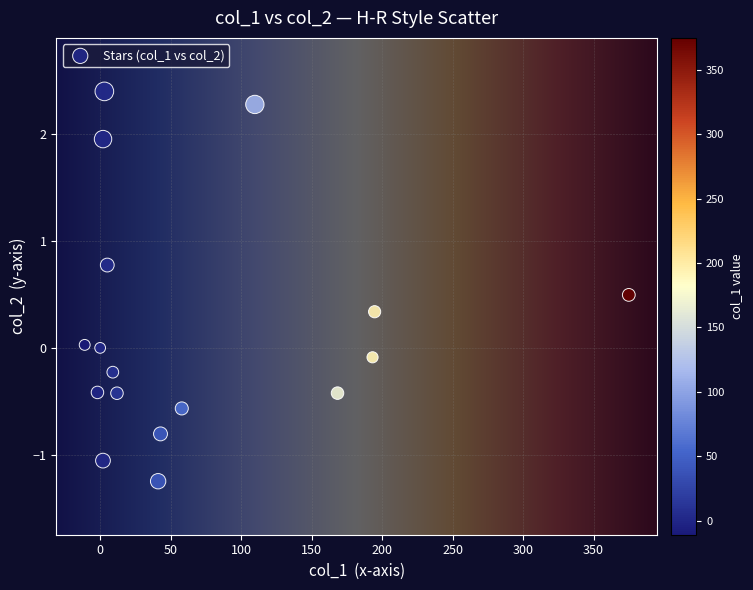

What is the range of X values (max minus min)?

385.9